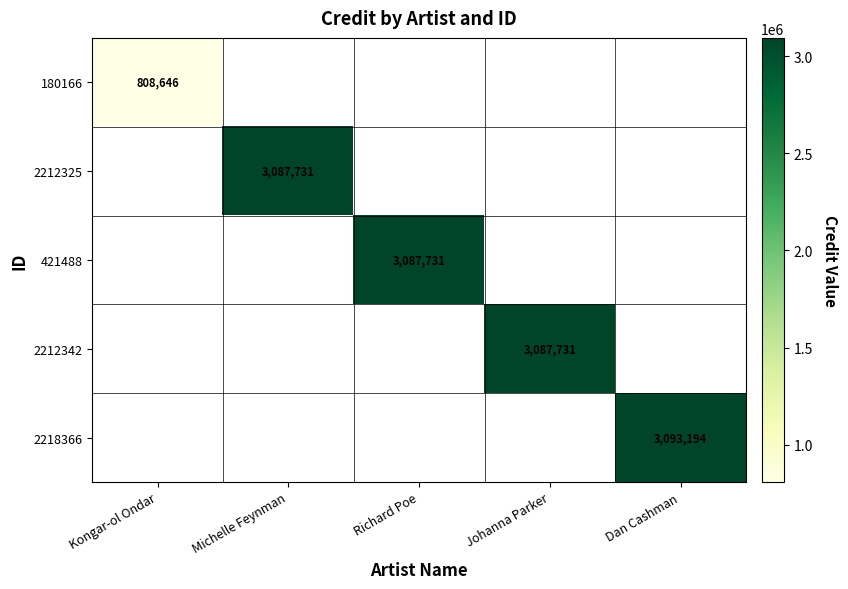

What is the smallest value displayed?

808646.0